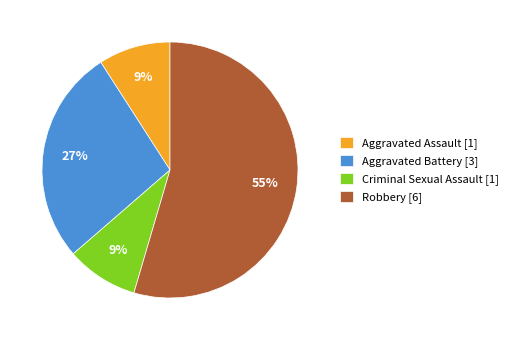

Which category has the biggest portion of the pie?

Robbery